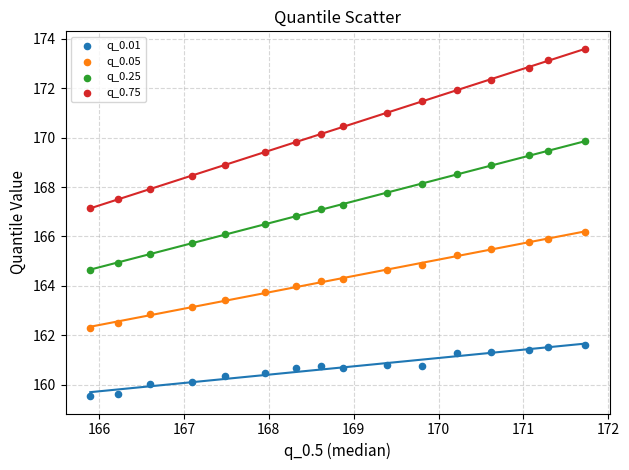

Which series reaches the maximum Y coordinate?

q_0.75